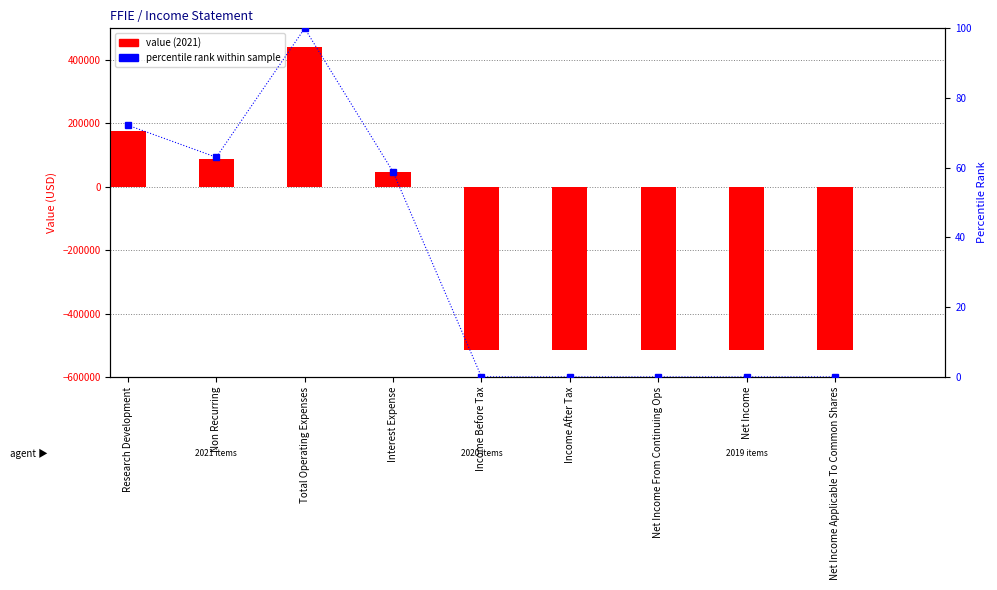

What are all the series names shown in the legend?

value (2021), percentile rank within sample